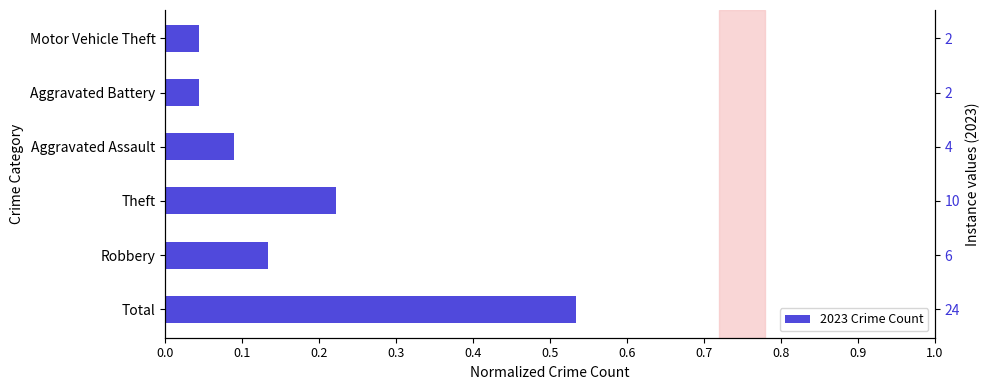

Between 0.1 and 0.2, which is larger?

0.2